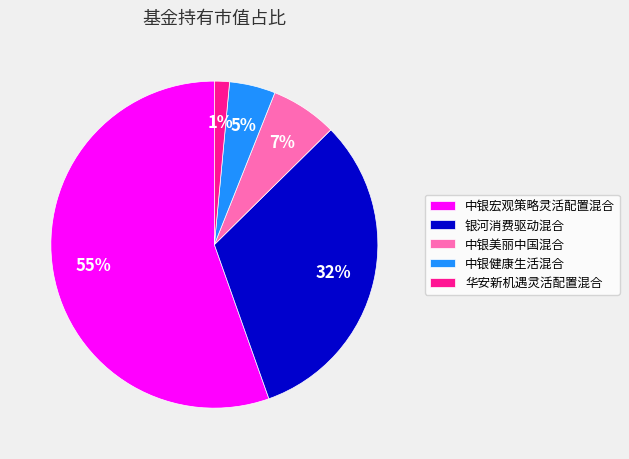

The 华安新机遇灵活配置混合 slice represents 1% of the pie. True or false?

True